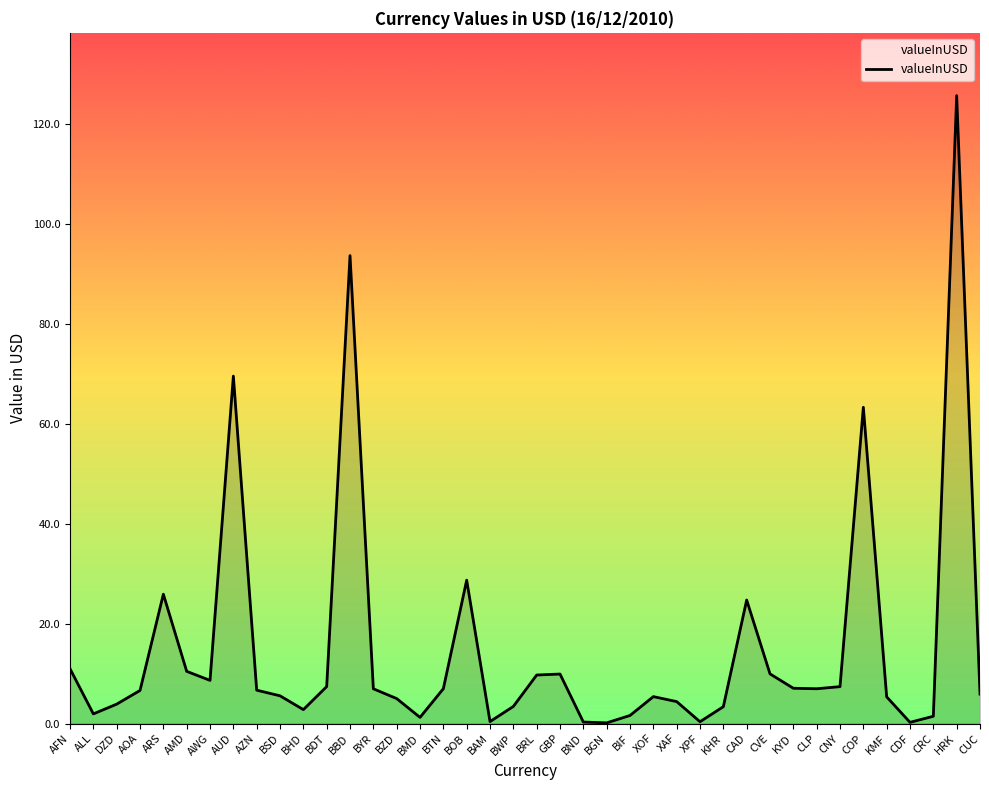

At which category does the chart reach its peak across all series?

HRK